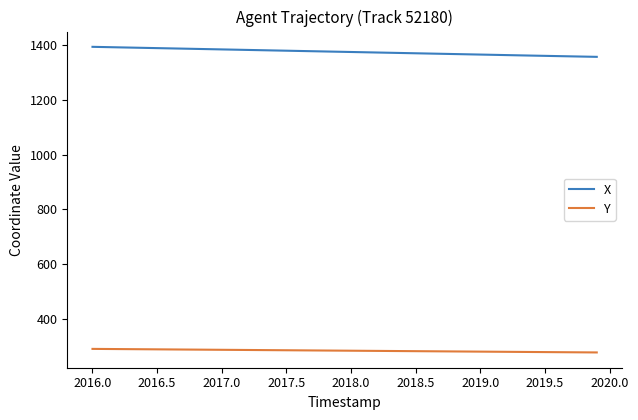

Which series has the largest total across all categories?

X